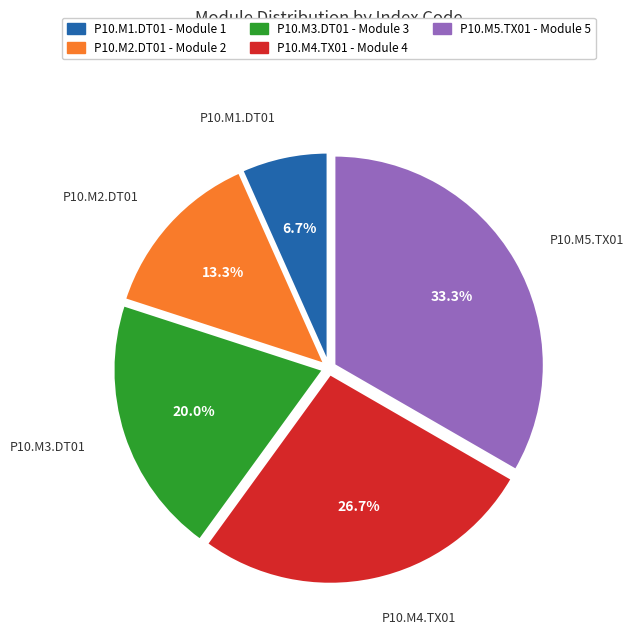

What is the ratio of the value at P10.M2.DT01 to the value at P10.M4.TX01?

0.5